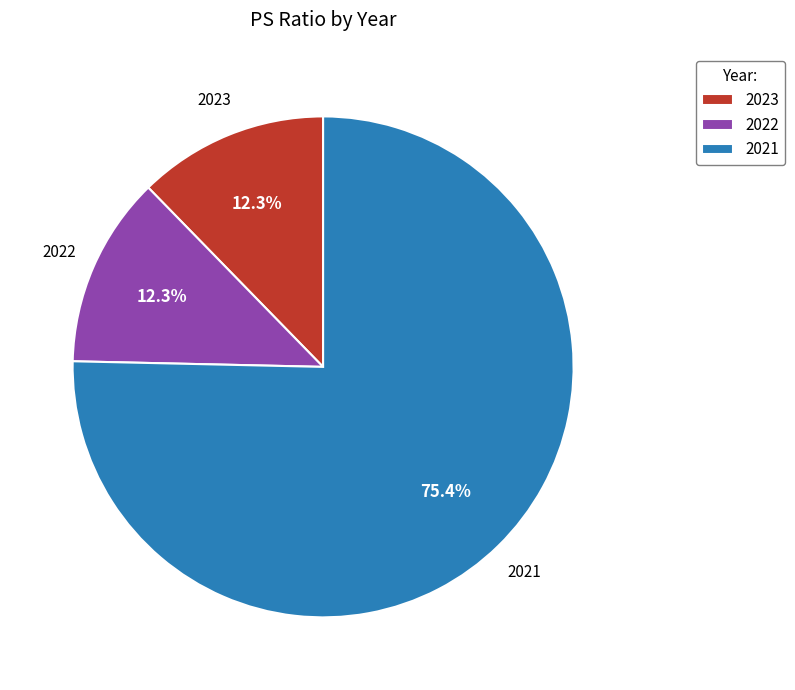

Which category has the biggest portion of the pie?

2021